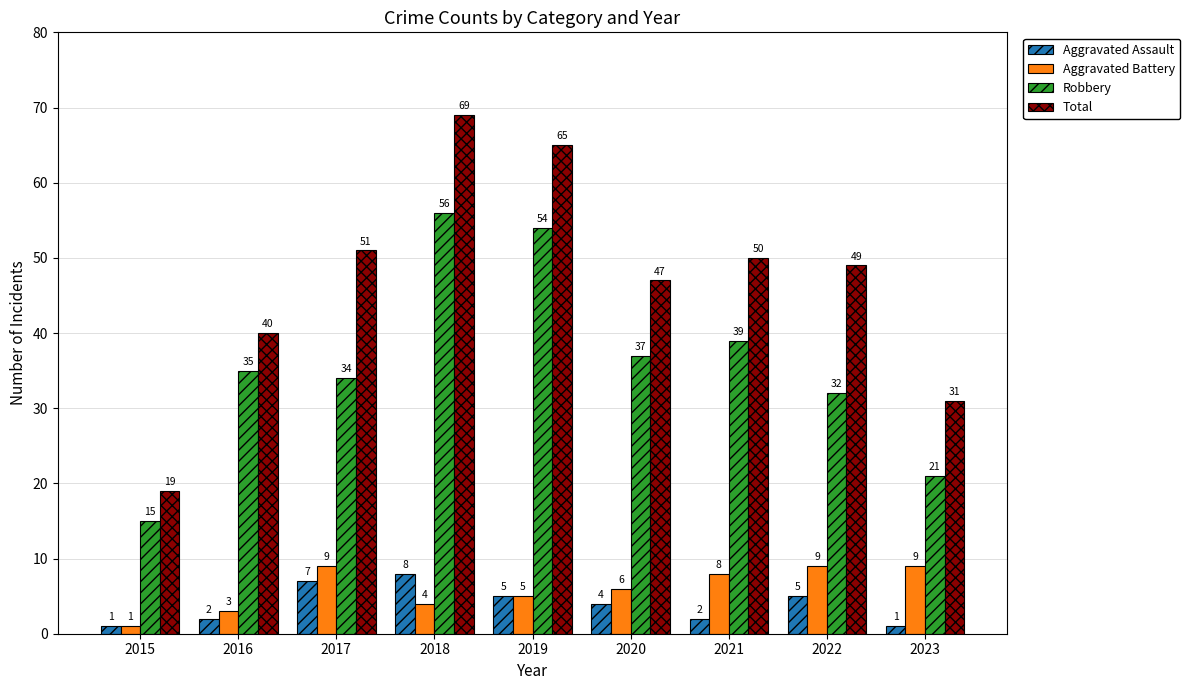

At which label is Total closest to 44?

2020